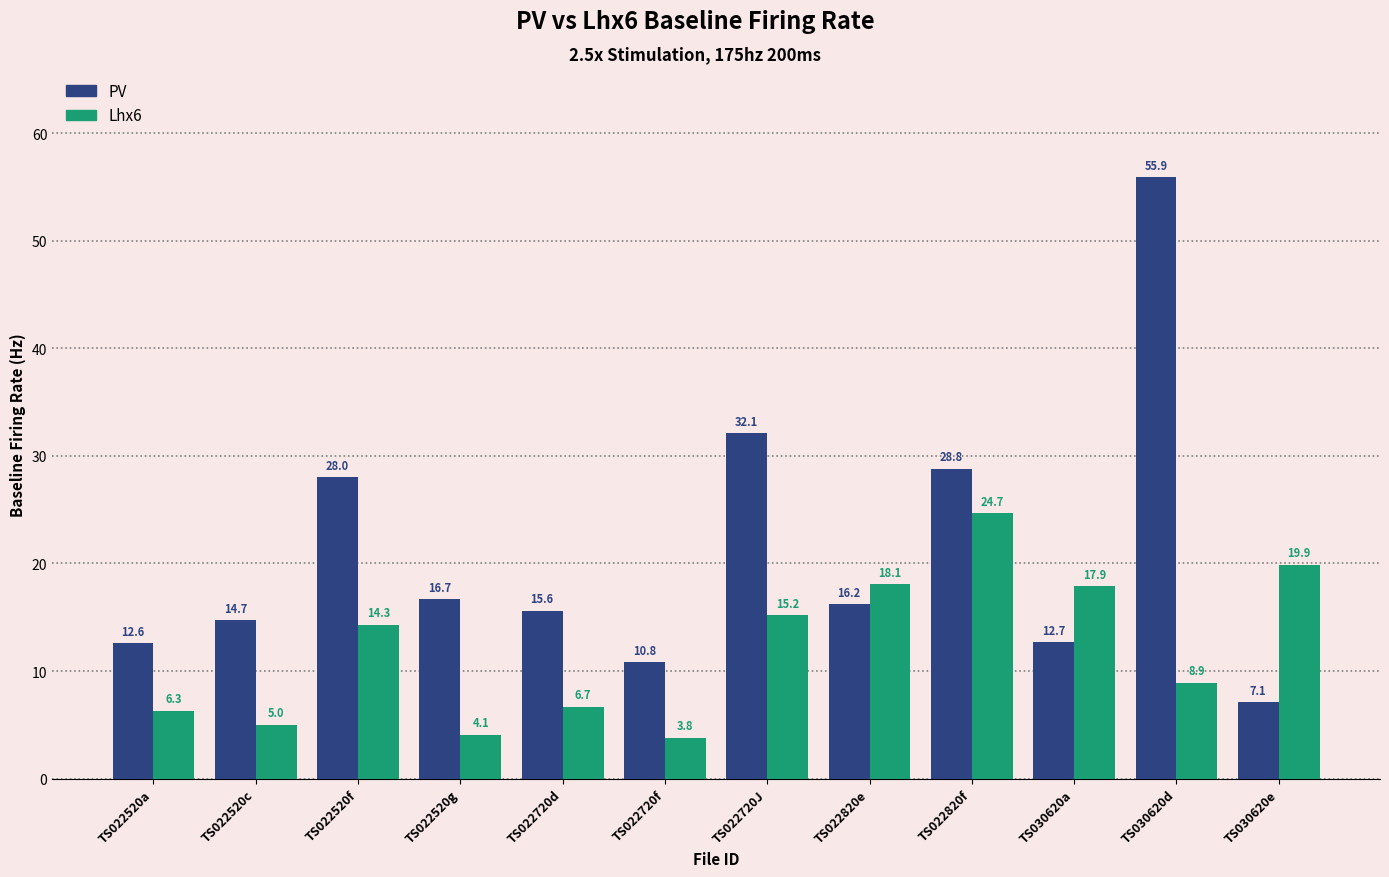

Reading right to left, what are all the values shown in this chart?

PV: 7.1	55.9	12.7	28.8	16.2	32.1	10.8	15.6	16.7	28.0	14.7	12.6
Lhx6: 19.9	8.9	17.9	24.7	18.1	15.2	3.8	6.7	4.1	14.3	5.0	6.3